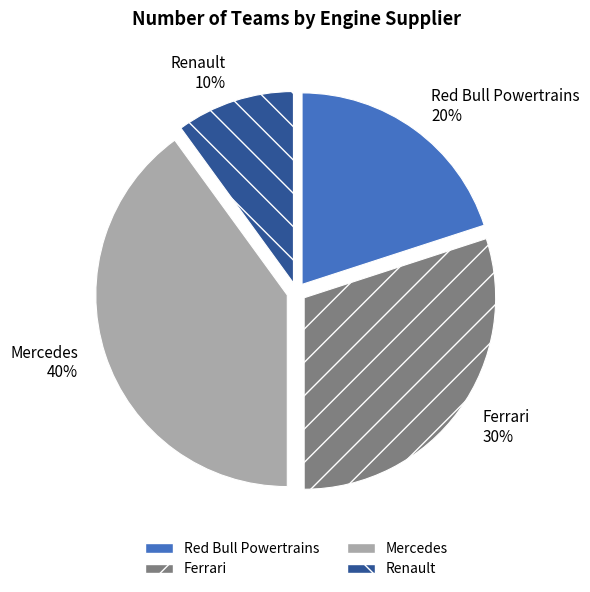

Is the sum of Mercedes and Ferrari greater than half?

Yes